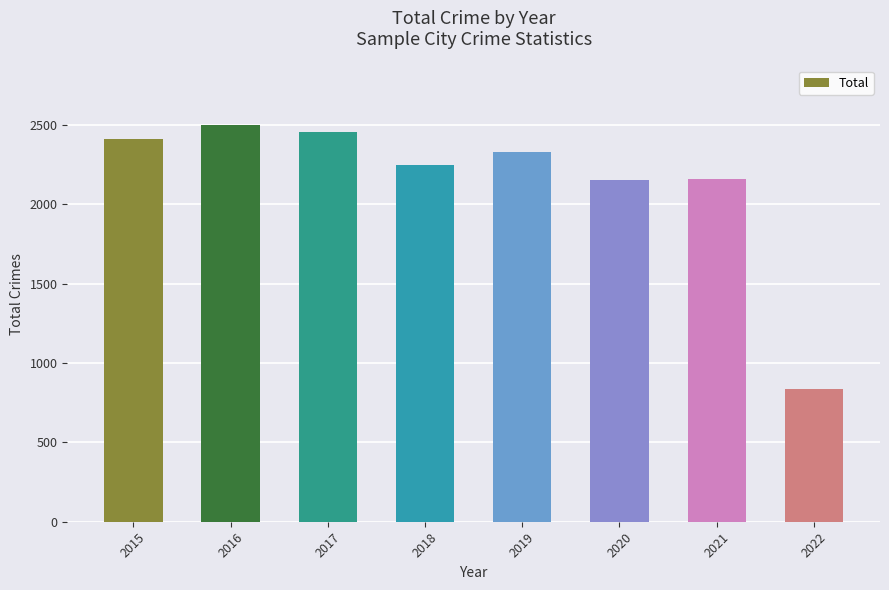

The chart shows a value of 3928 at 2018. True or false?

False